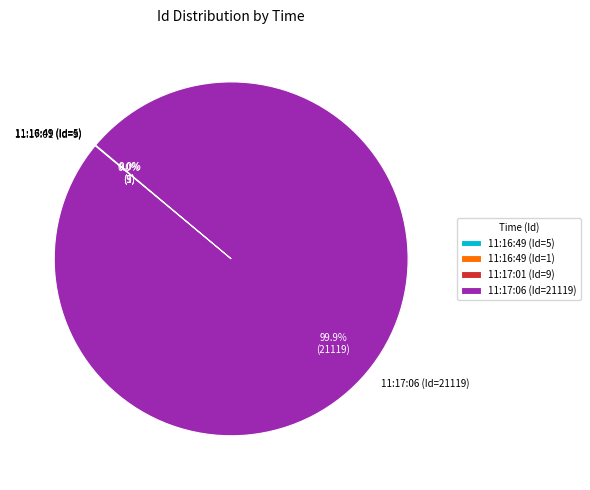

What is the largest slice in the pie chart?

11:17:06 (Id=21119)